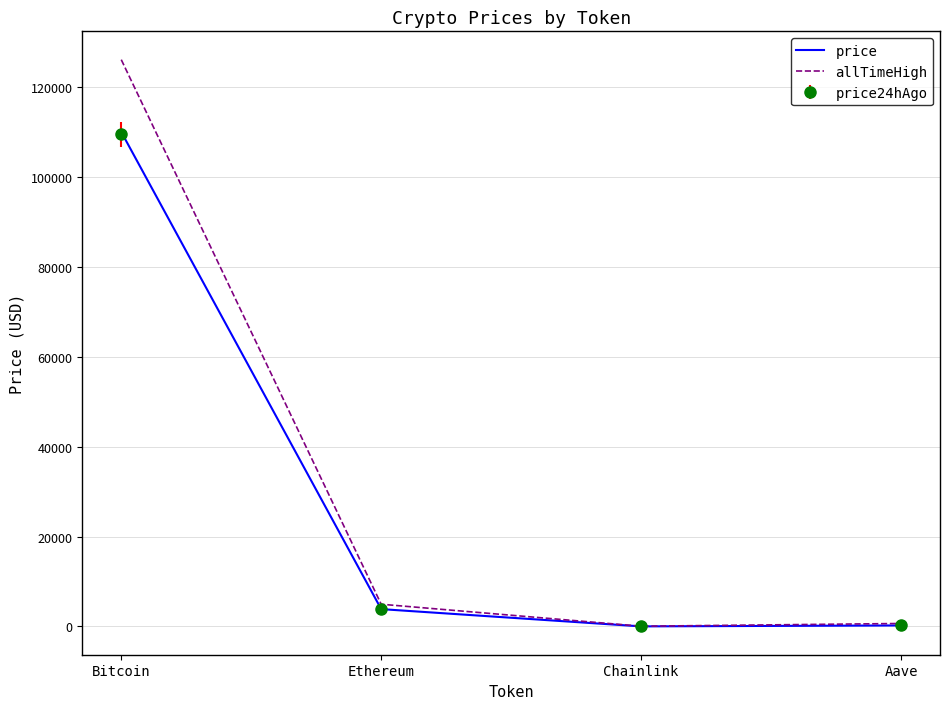

What is the total value across all series at Ethereum?

12642.6